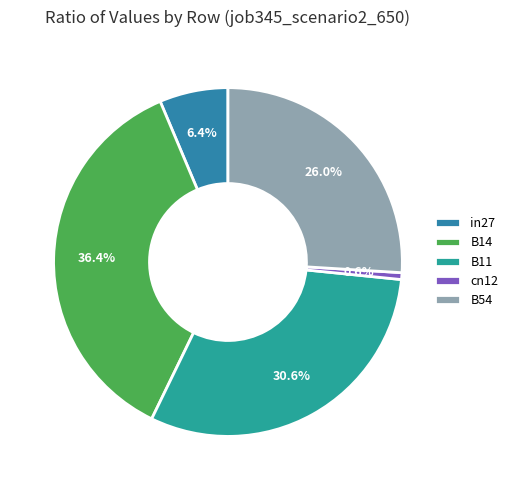

To the nearest percent, what is the combined percentage of cn12 and B14?

37%